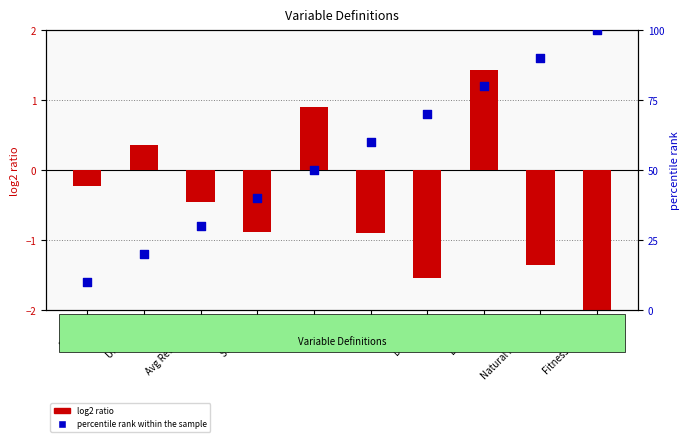

Which series has the largest Y range (max minus min)?

percentile rank within the sample